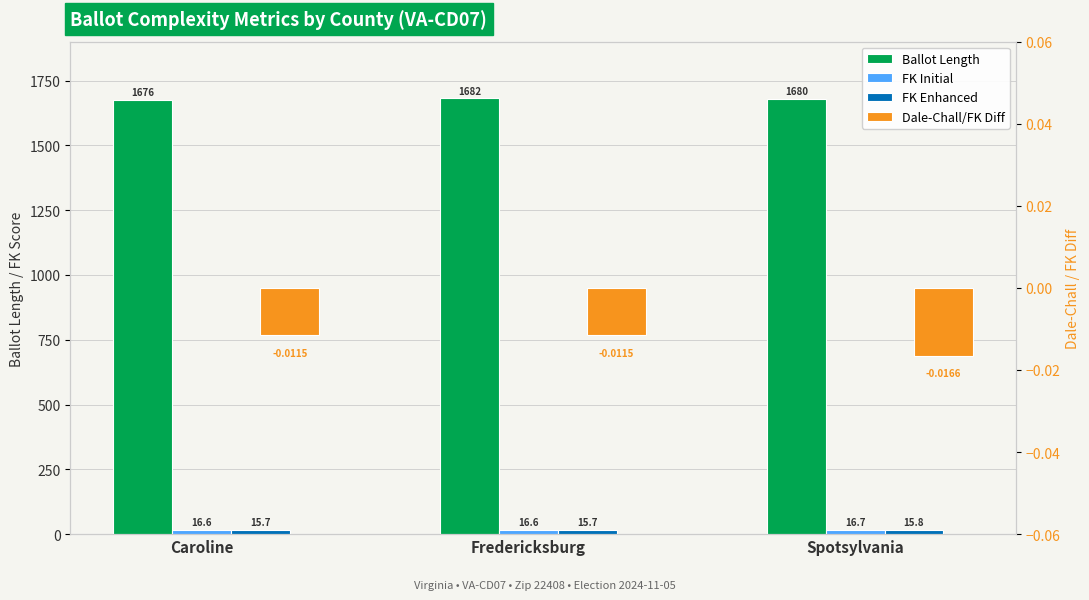

Reading right to left, list all the values displayed in this chart.

Ballot Length: Spotsylvania=1680.0	Fredericksburg=1682.0	Caroline=1676.0
FK Initial: Spotsylvania=16.7	Fredericksburg=16.6	Caroline=16.6
FK Enhanced: Spotsylvania=15.8	Fredericksburg=15.7	Caroline=15.7
Dale-Chall/FK Diff: Spotsylvania=-0.0	Fredericksburg=-0.0	Caroline=-0.0